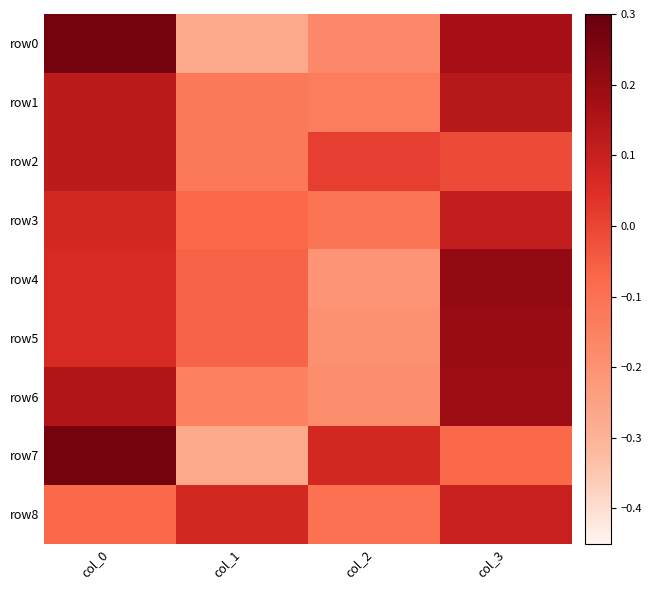

At which category is the sum across all series the highest?

col_0